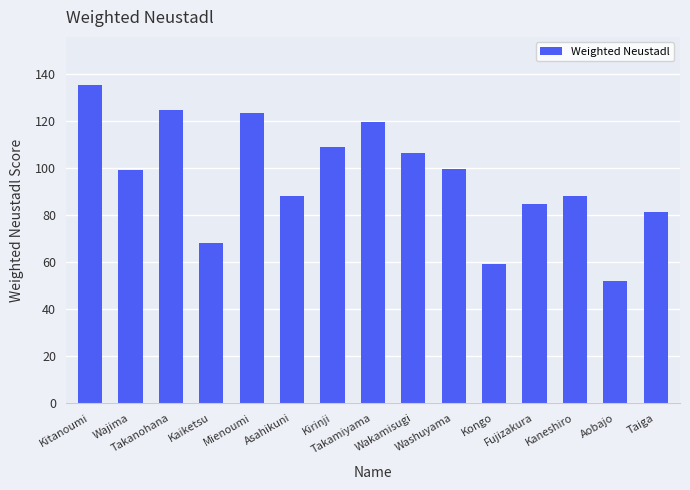

What is the value of the 10th bar from the left?

99.6